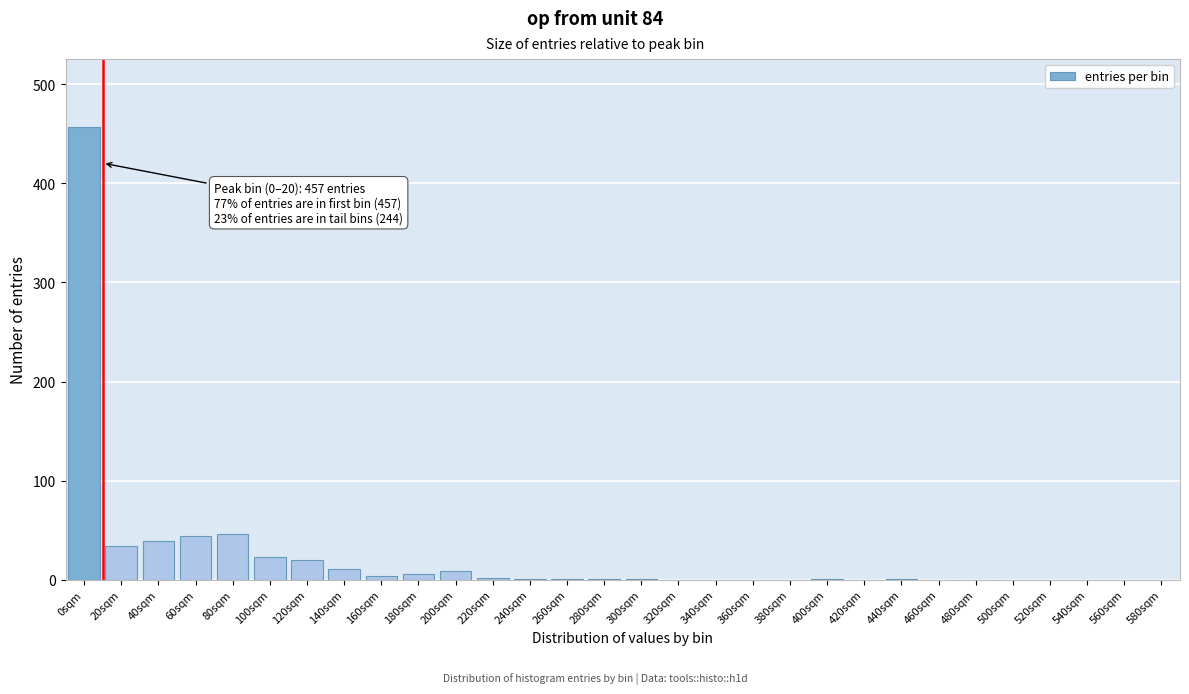

True or false: the data shows 0 at 520sqm.

True